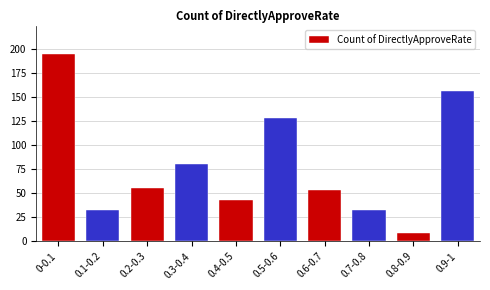

Reading left to right, list all the values displayed in this chart.

195	33	55	80	43	128	53	33	9	156